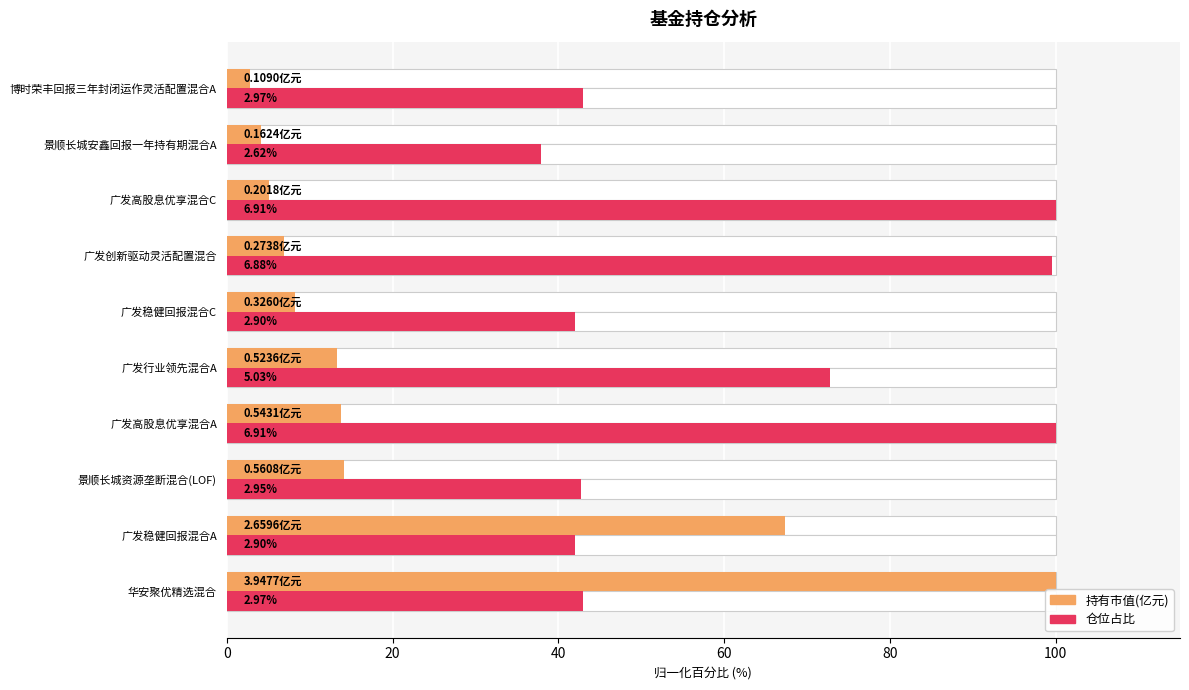

How many groups of bars are there?

10